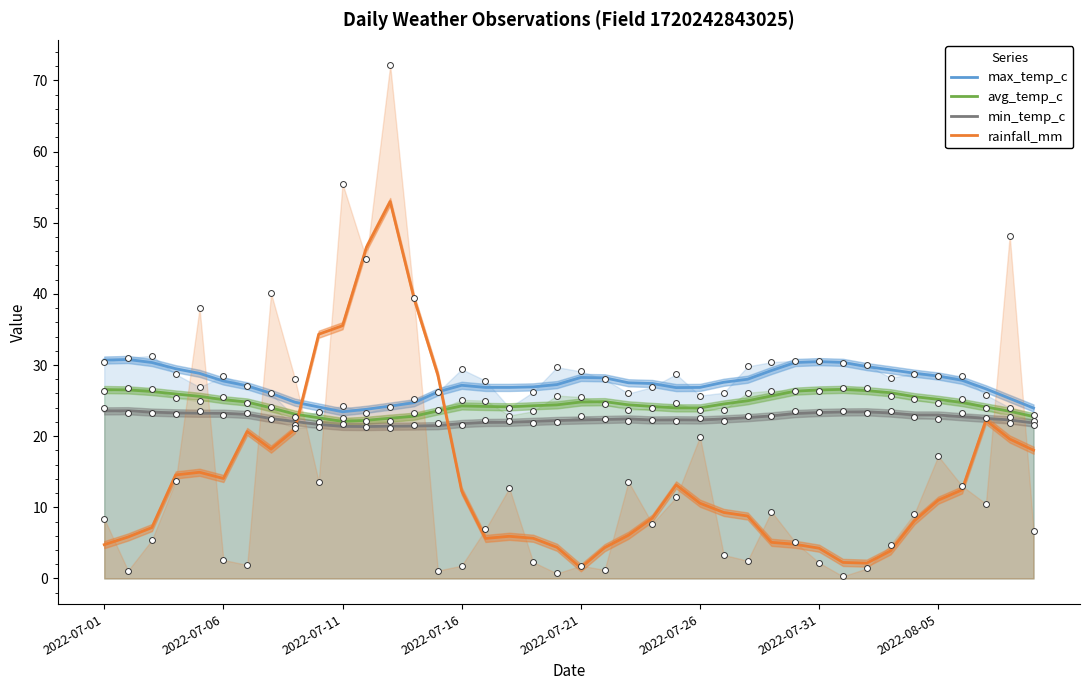

Which series contains the highest Y value?

rainfall_mm